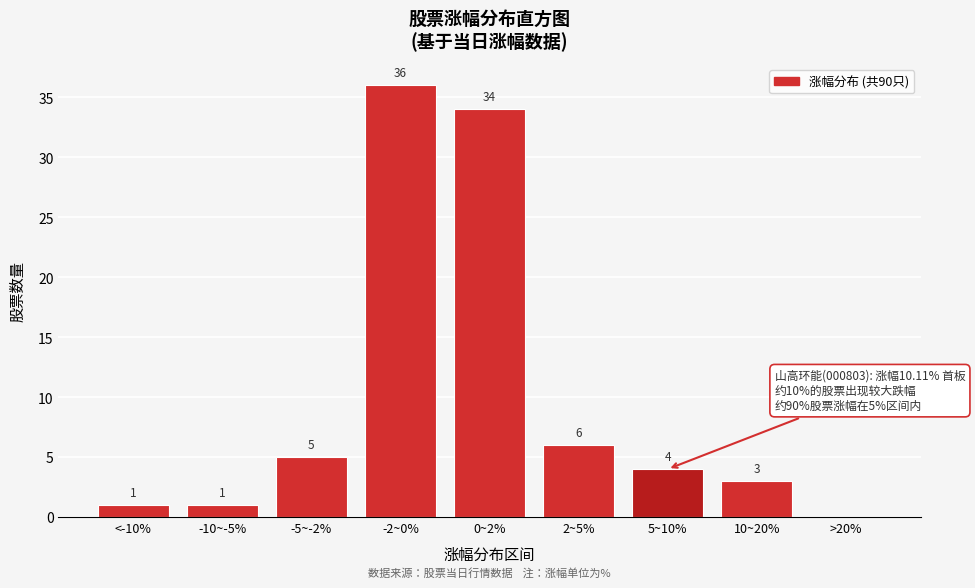

Reading left to right, what are all the values shown in this chart?

<-10%=1	-10~-5%=1	-5~-2%=5	-2~0%=36	0~2%=34	2~5%=6	5~10%=4	10~20%=3	>20%=0